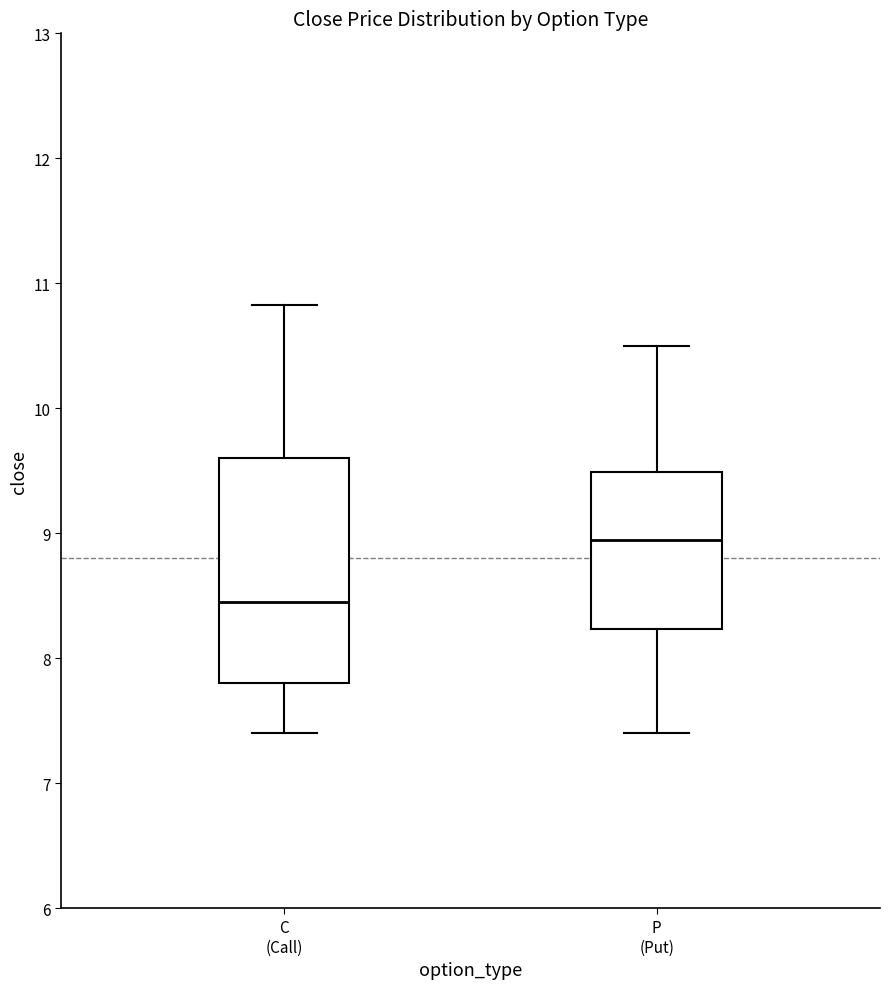

Reading left to right, read every box against the y-axis: the position of its median line, the range the box covers, and the ends of its whiskers. The values are not printed on the chart, so give them approximately, as read against the axis.

C (Call): median 8.5, box 7.8 to 9.6, whiskers 7.4 to 10.8
P (Put): median 9.0, box 8.2 to 9.5, whiskers 7.4 to 10.5